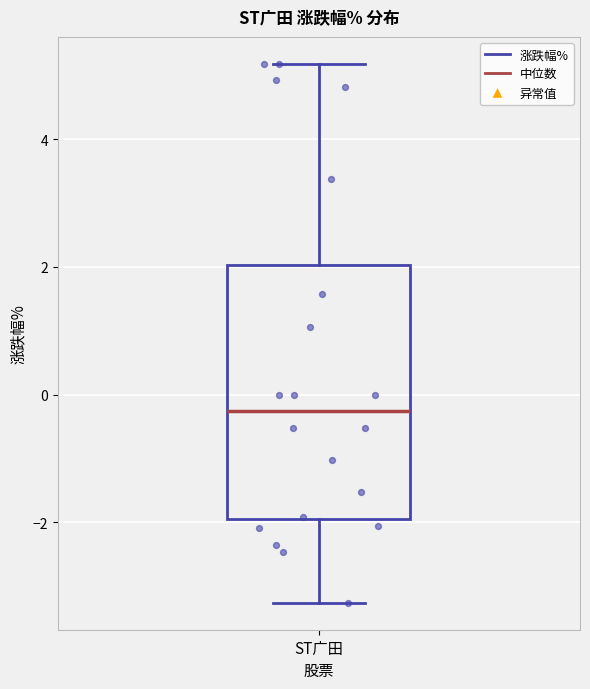

Transcribe this box plot: give where the median line is, the range the box spans, and where the two whiskers end, as read against the y-axis. The values are not printed on the chart, so give them approximately, as read against the axis.

median -0.2, box -2.0 to 2.0, whiskers -3.2 to 5.2